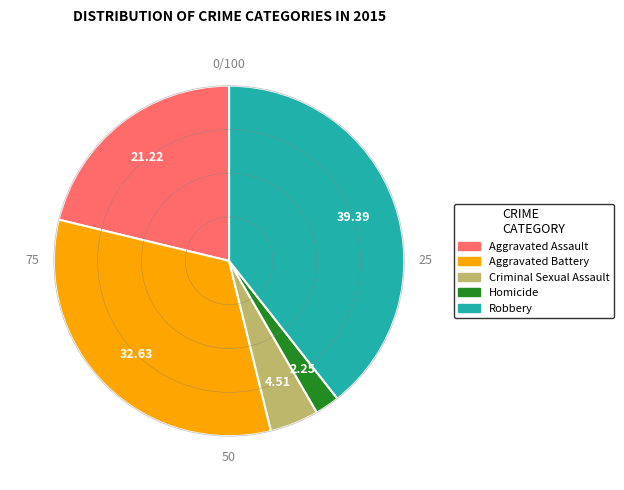

Between Aggravated Assault and Homicide, which is larger?

Aggravated Assault